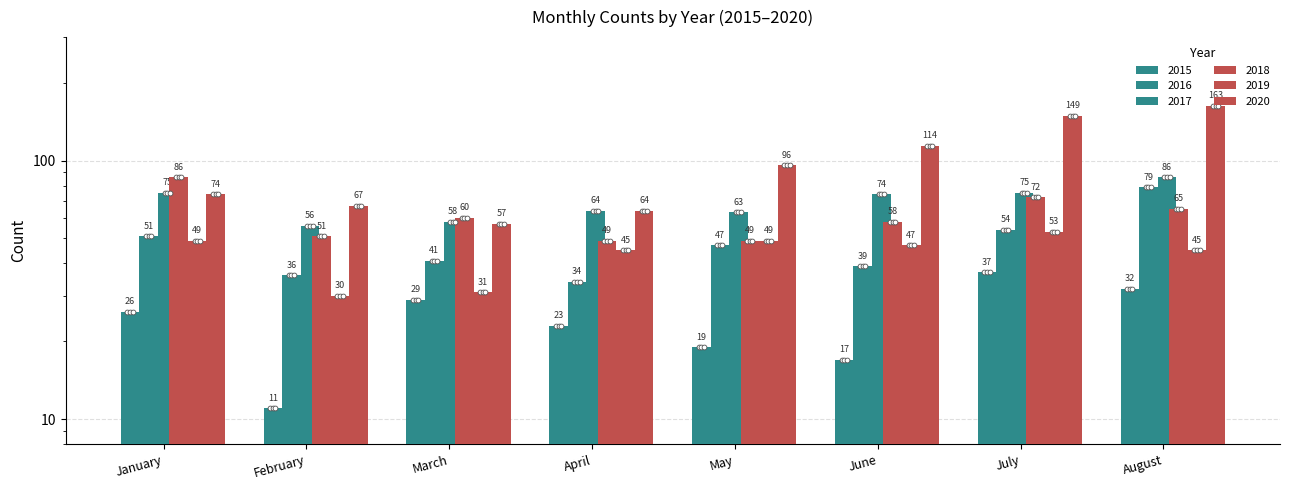

What is the total value across all series at February?

251